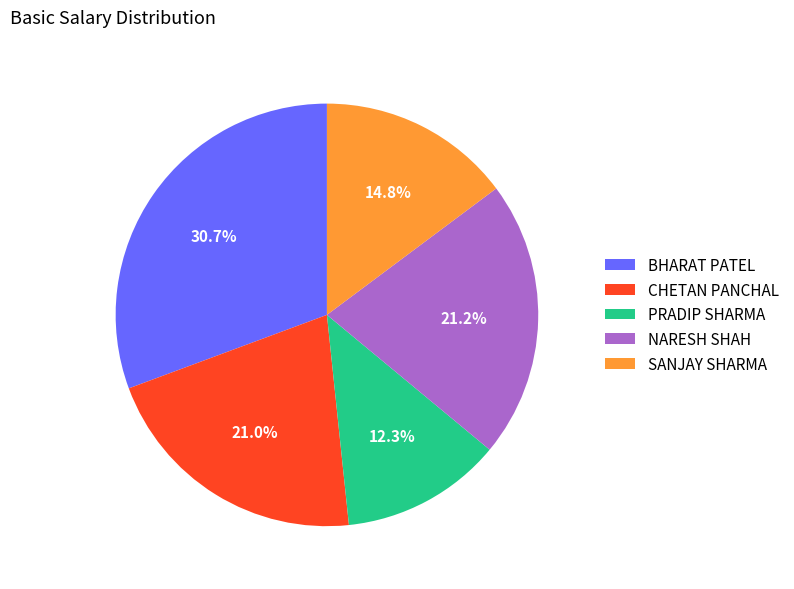

To the nearest percent, what is the combined percentage of SANJAY SHARMA and PRADIP SHARMA?

27%